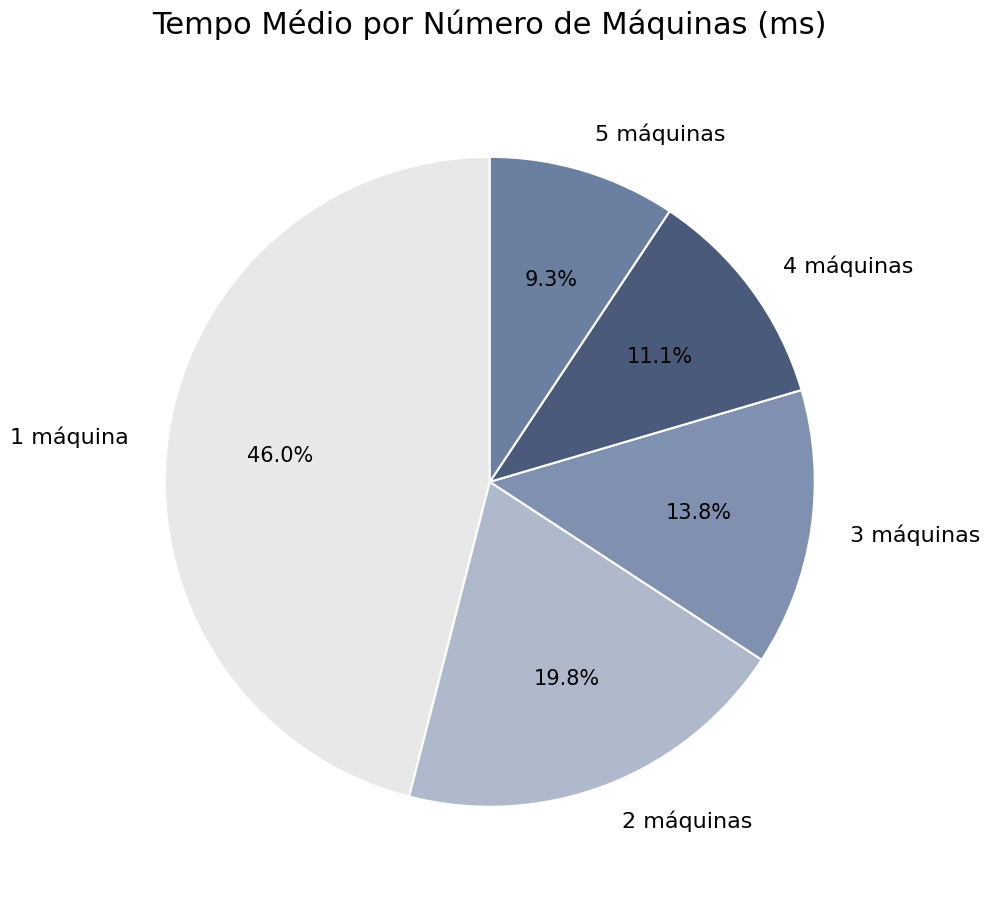

To the nearest percent, what is the combined percentage of 4 máquinas and 5 máquinas?

20%